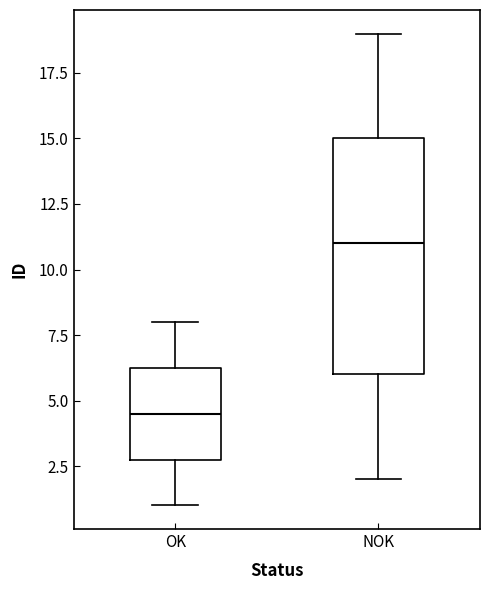

Where is the lower edge of the box for OK on the y-axis? The values are not printed on the chart, so give them approximately, as read against the axis.

3.0